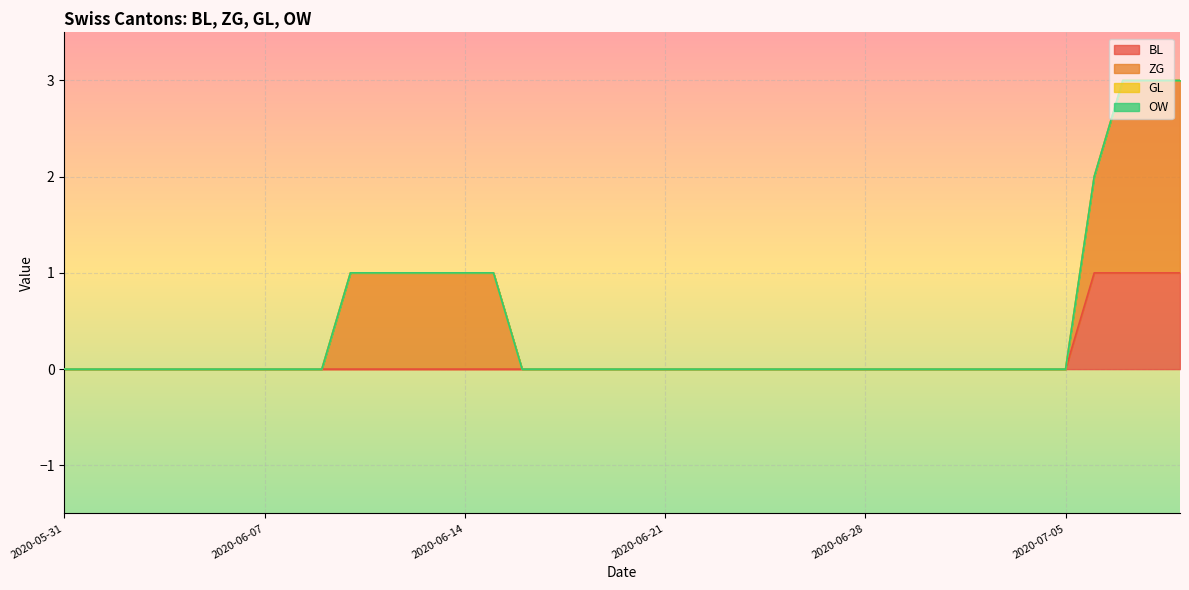

The GL series shows 0 at 2020-07-02. True or false?

True